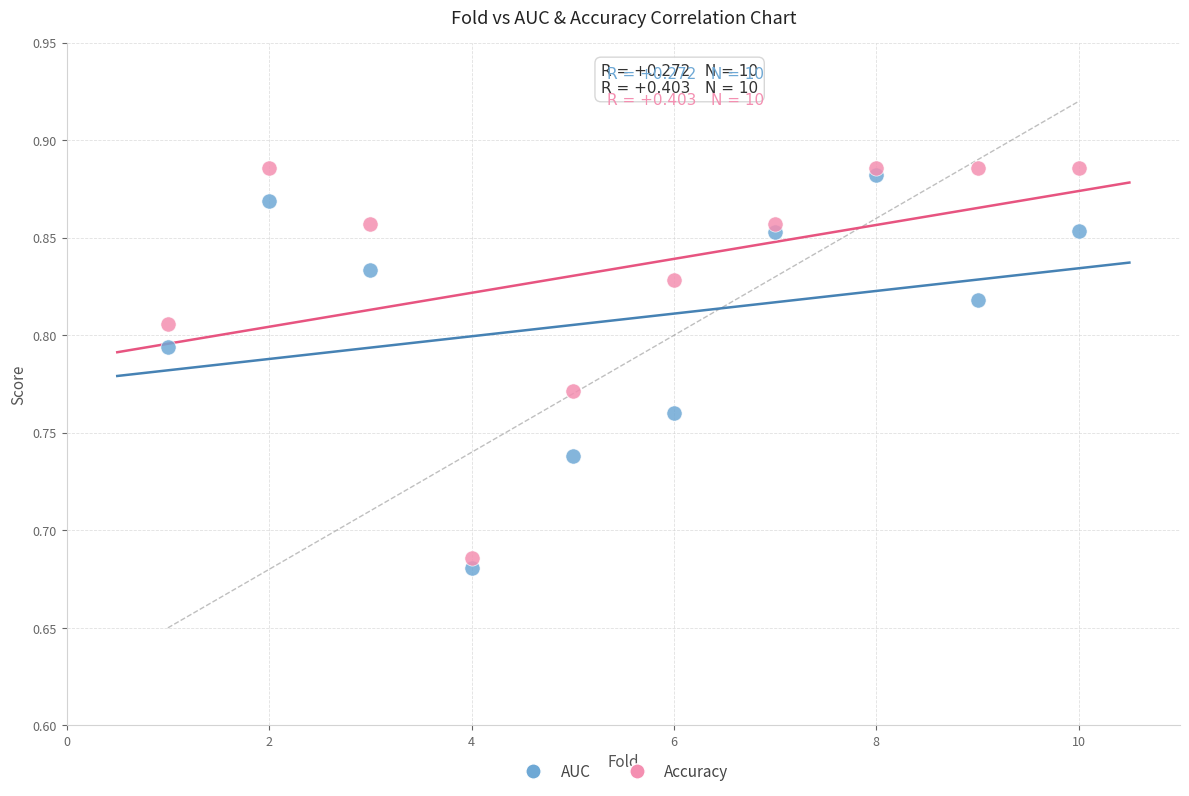

Which series reaches the minimum Y coordinate?

AUC